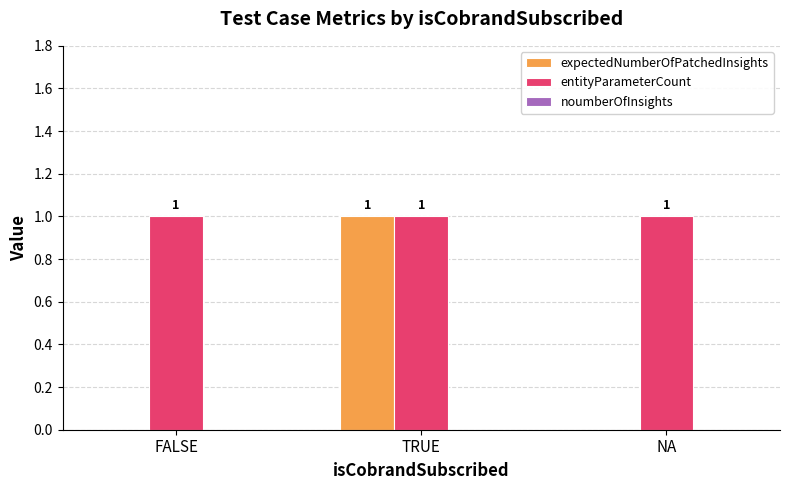

Is it true that entityParameterCount equals 1 at FALSE?

True